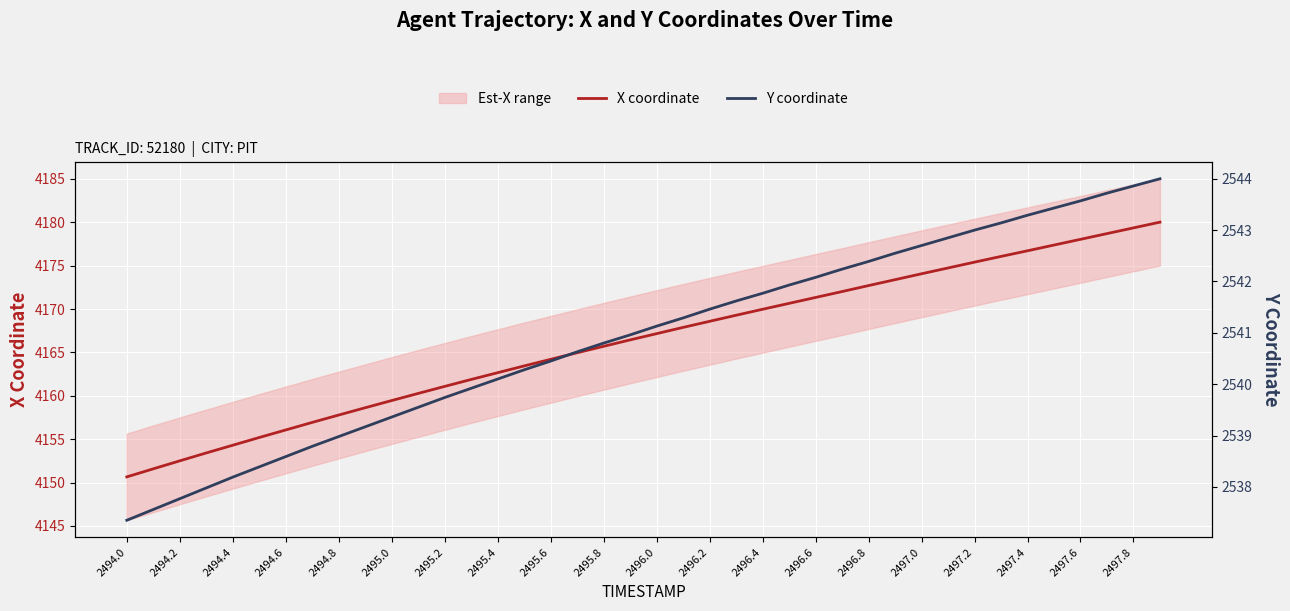

What is the minimum value for X coordinate?

4150.7